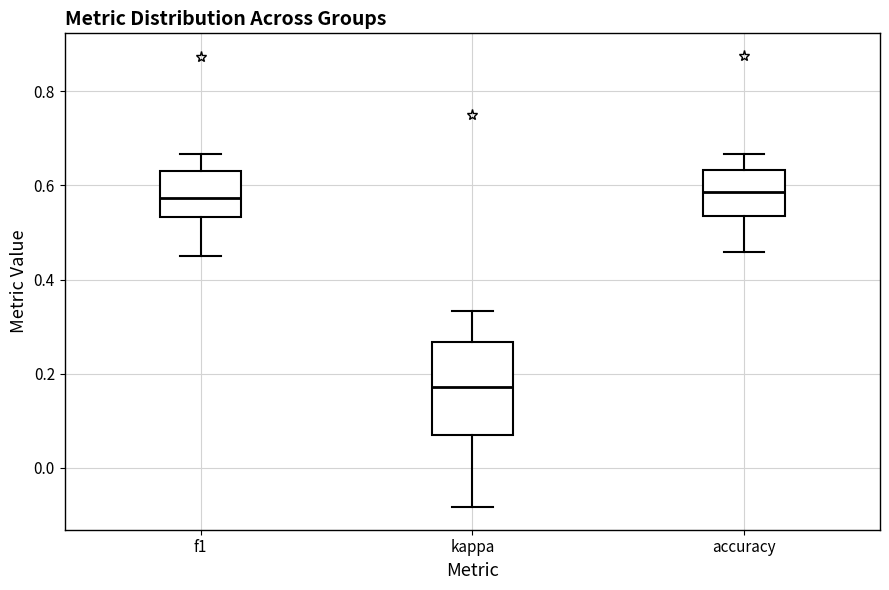

Reading left to right, read every box against the y-axis: the position of its median line, the range the box covers, and the ends of its whiskers. The values are not printed on the chart, so give them approximately, as read against the axis.

f1: median 0.58, box 0.54 to 0.64, whiskers 0.44 to 0.66
kappa: median 0.18, box 0.06 to 0.26, whiskers -0.08 to 0.34
accuracy: median 0.58, box 0.54 to 0.64, whiskers 0.46 to 0.66